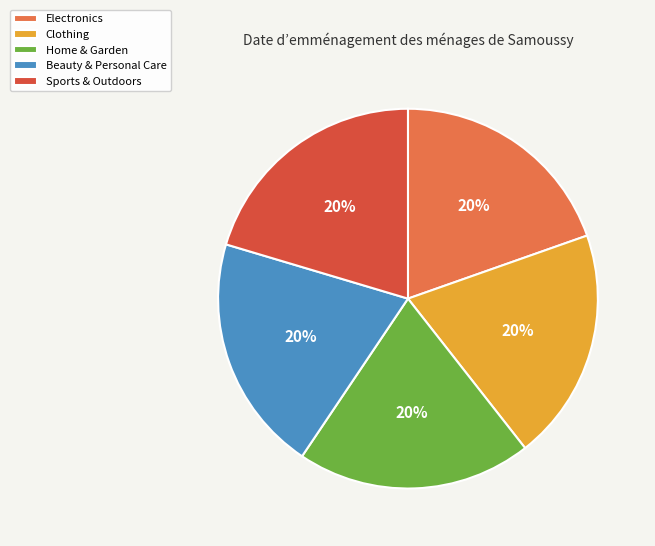

Approximately how many times larger is the value at Beauty & Personal Care compared to Electronics?

1.0